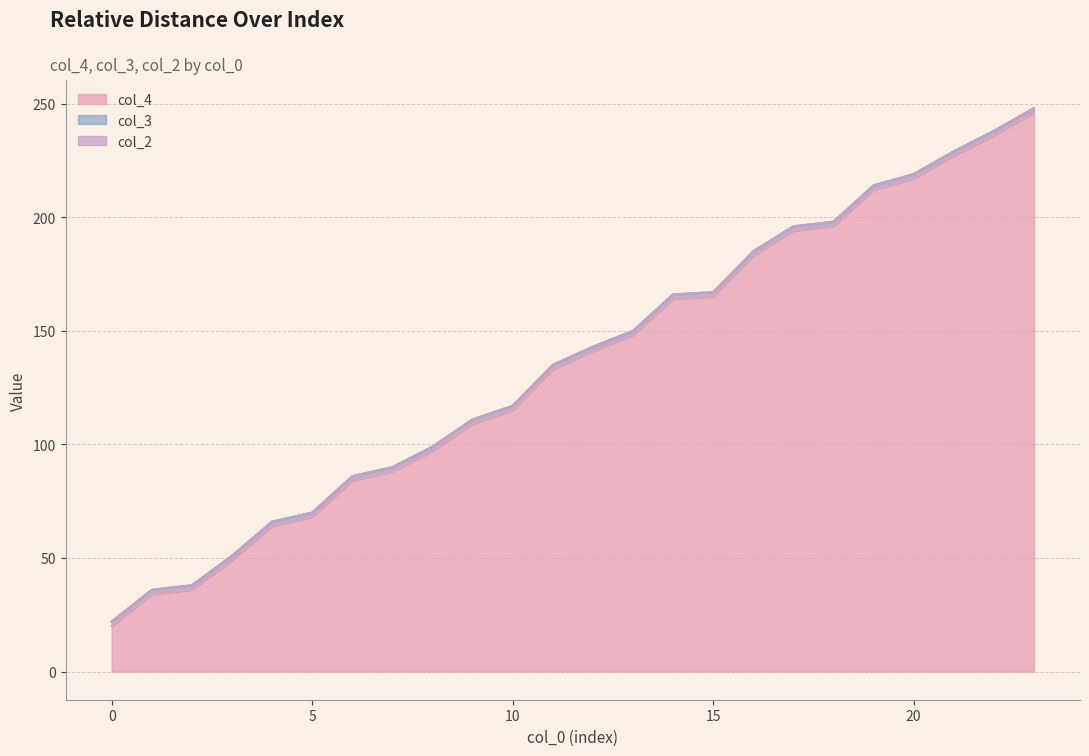

How many lines are shown in the chart?

3